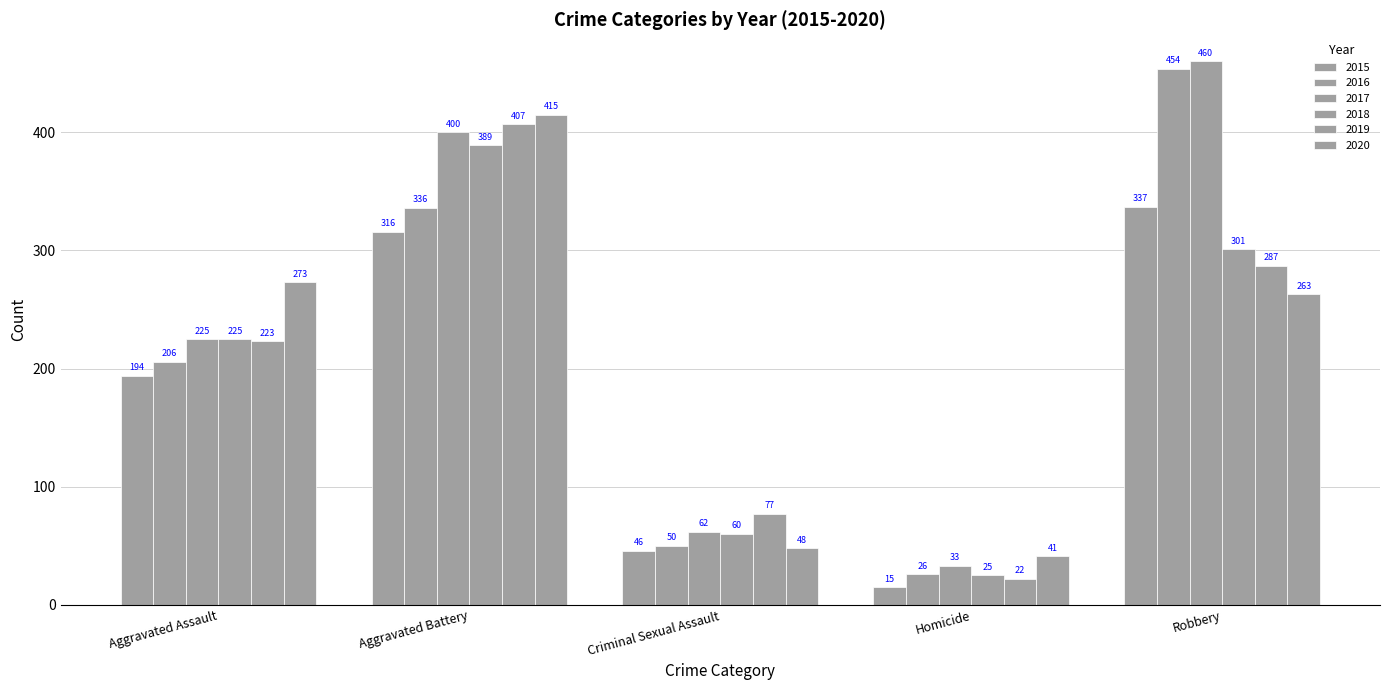

How many bars are there in total?

30